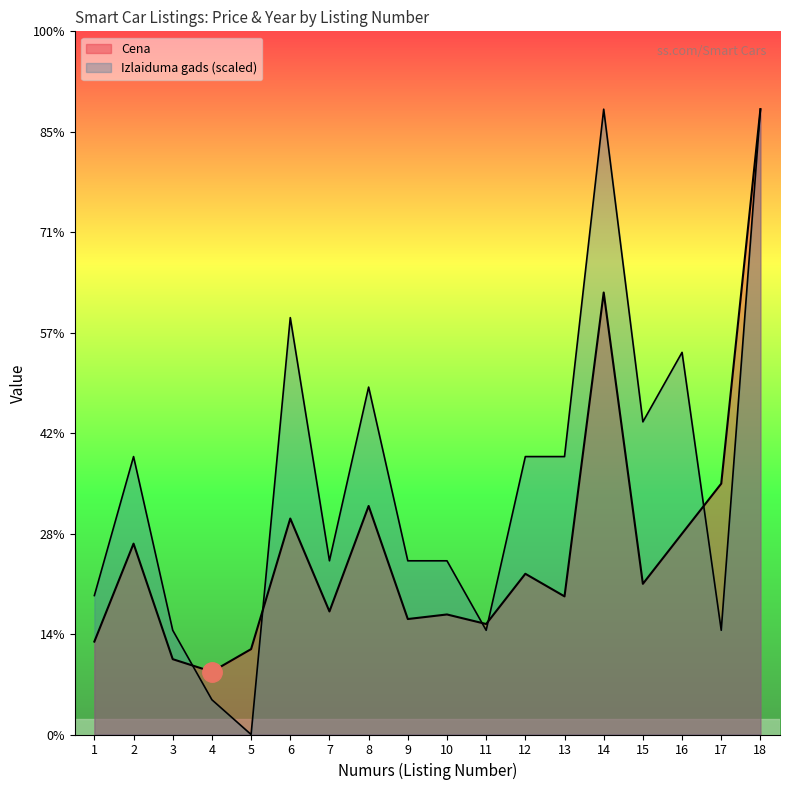

Does the chart have visible grid lines?

No